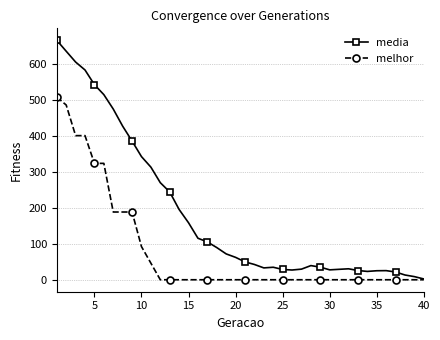

At how many categories does at least one series exceed 561?

4